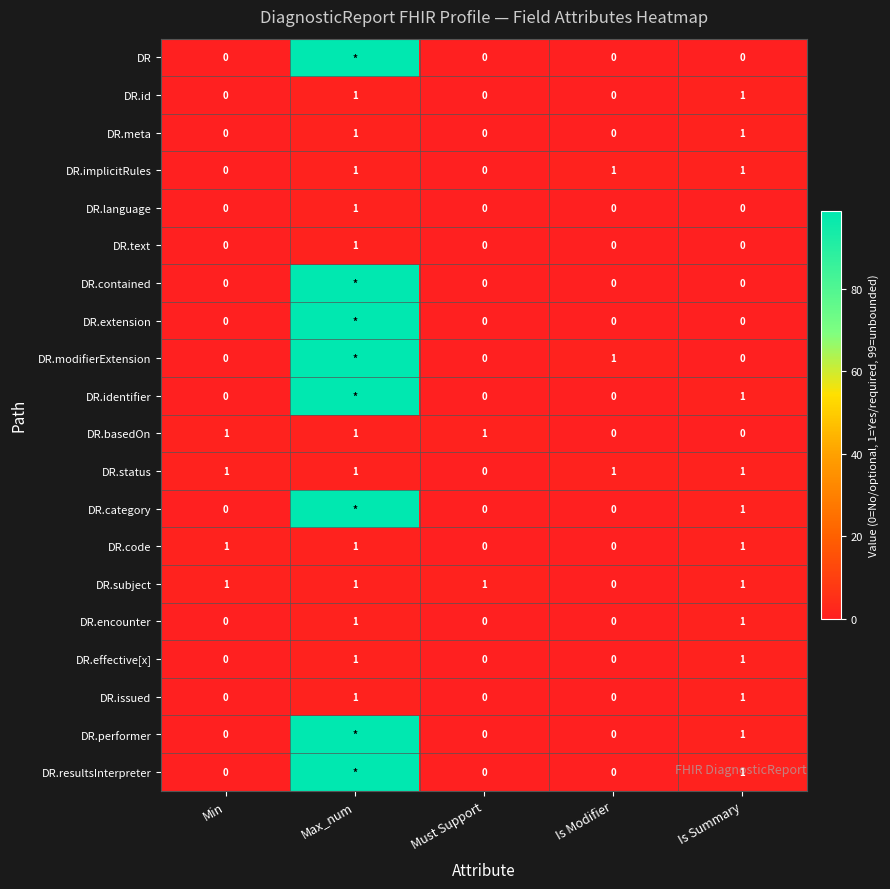

What is the total value across all series at Is Modifier?

3